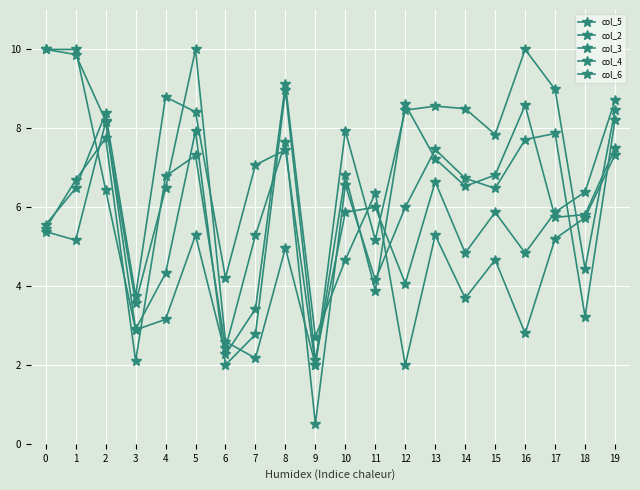

Which category has the lowest value in the col_3 series?

12